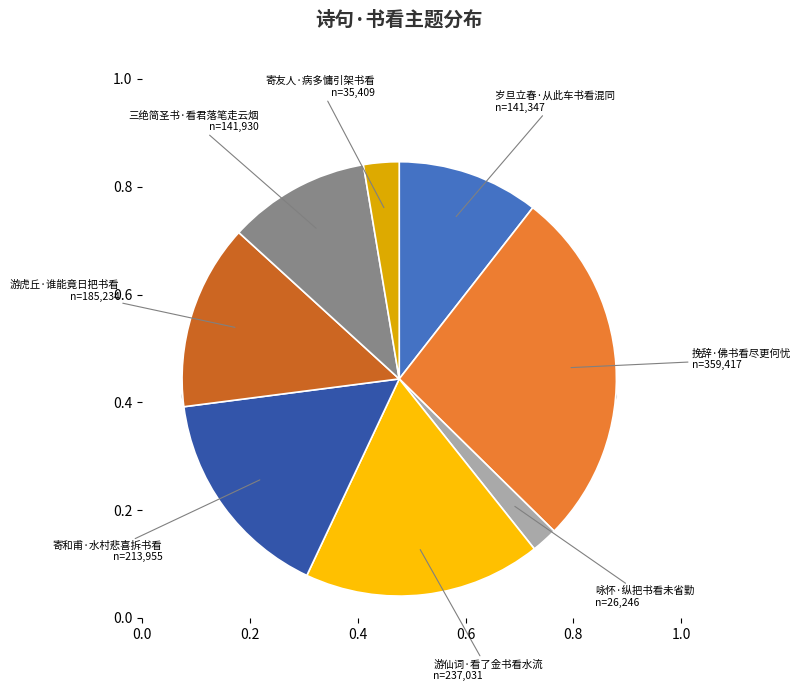

How many segments does this pie chart have?

8